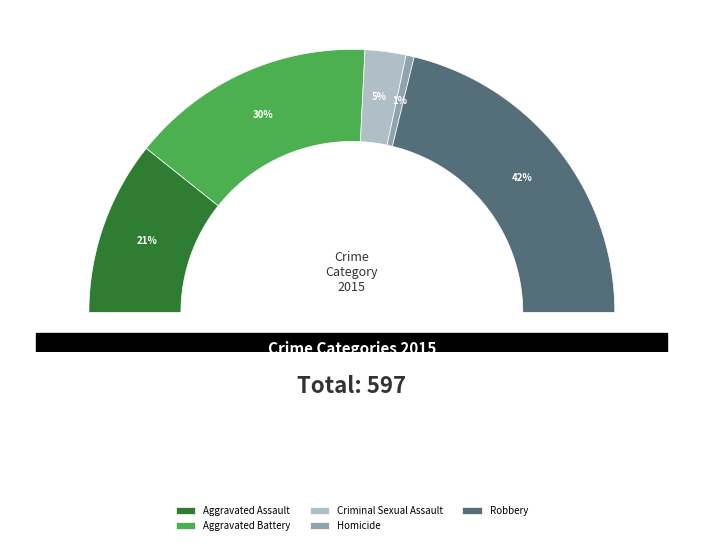

Which slice is the largest?

Robbery